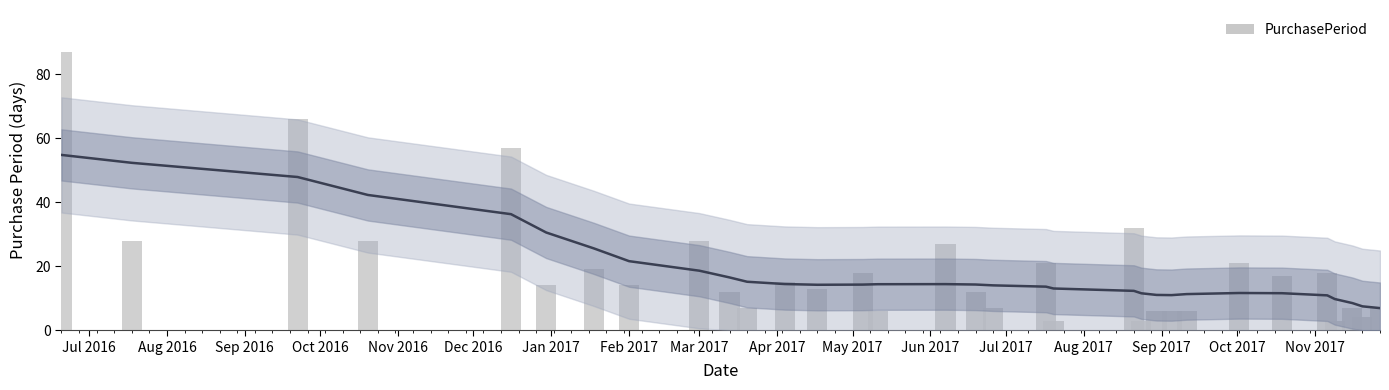

How many bars are there in total?

32